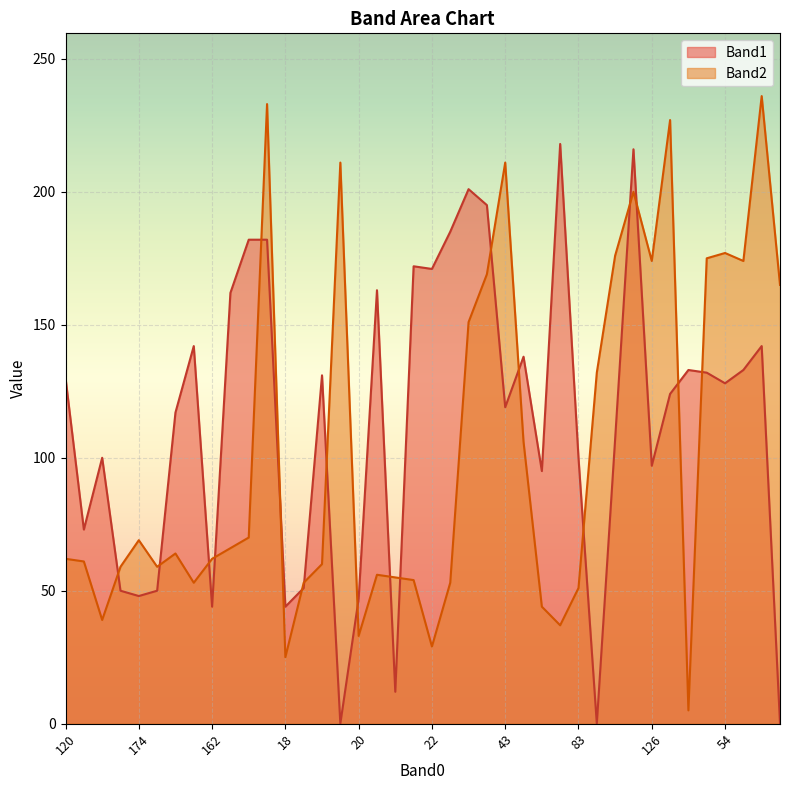

What is the total value across all series at 174?

117